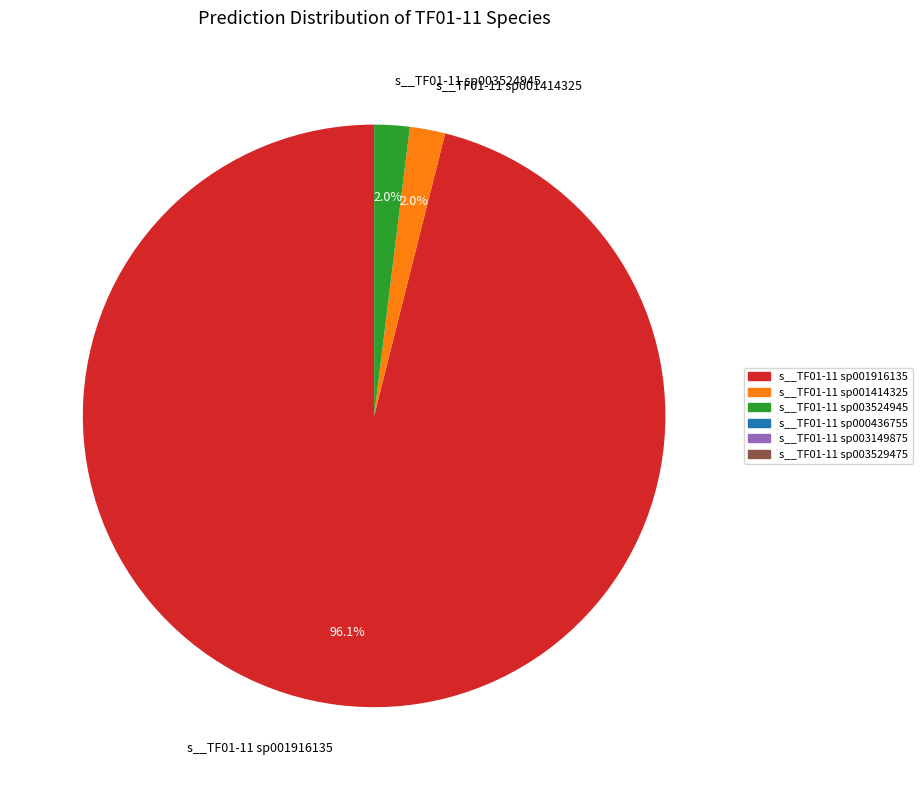

Is the sum of s__TF01-11 sp001414325 and s__TF01-11 sp001916135 greater than half?

Yes